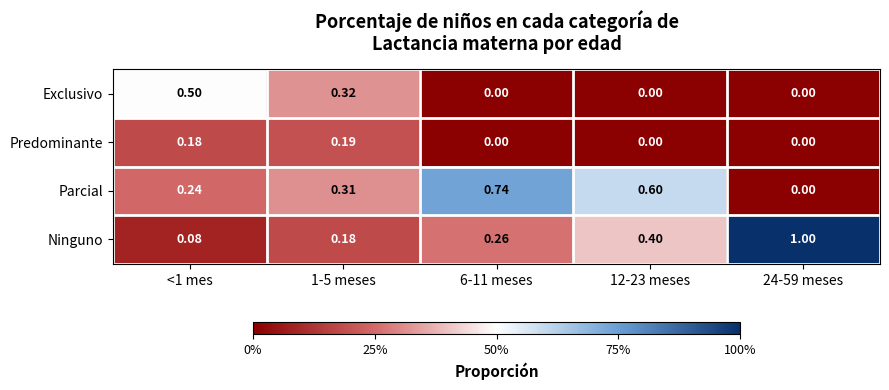

Which series has the largest range (max minus min)?

Ninguno